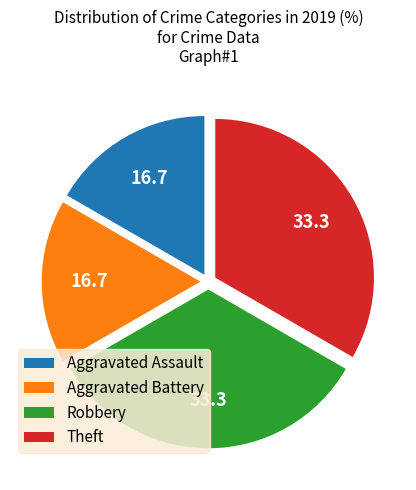

Does Aggravated Assault account for over 50% of the chart?

No